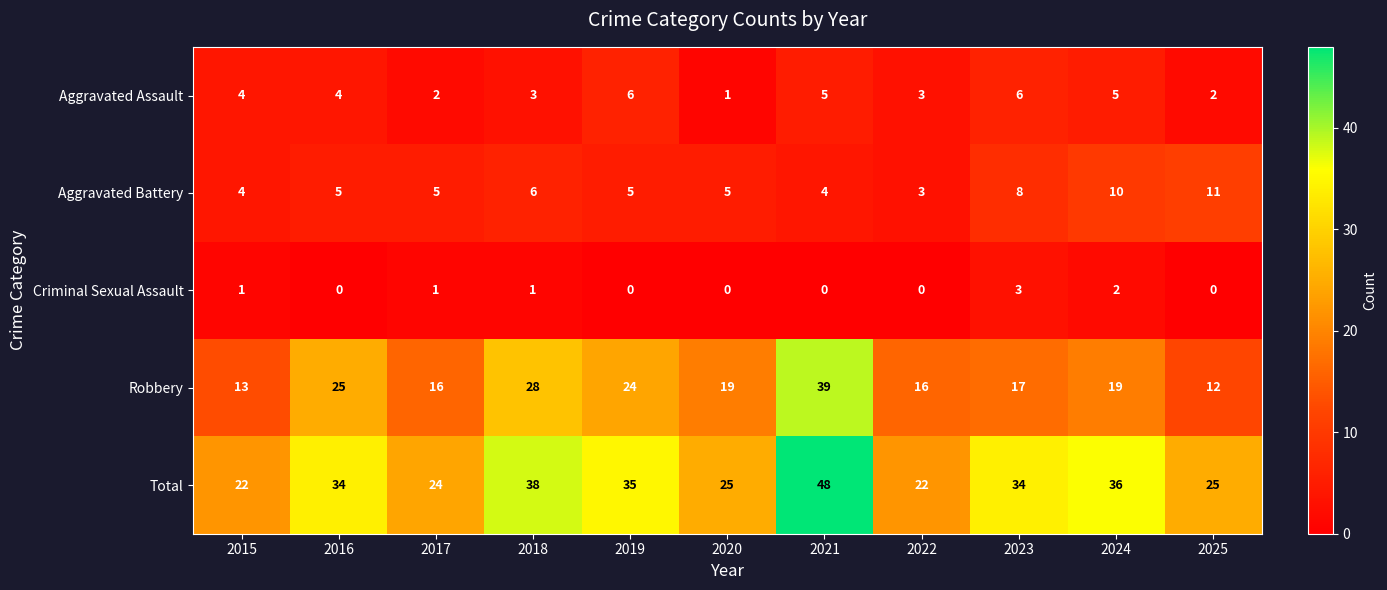

Which label corresponds to the largest value in the chart?

2021